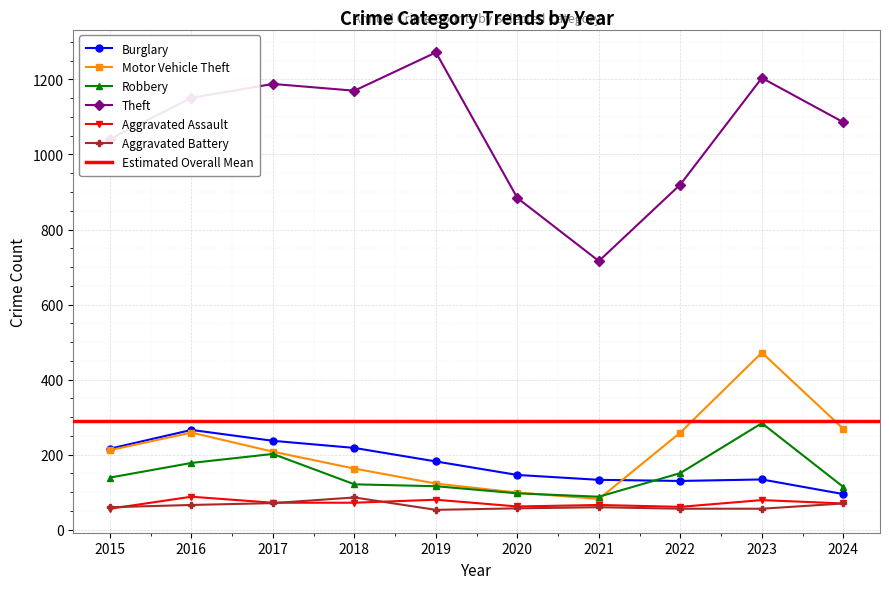

Where is the first local minimum for Aggravated Battery?

2019